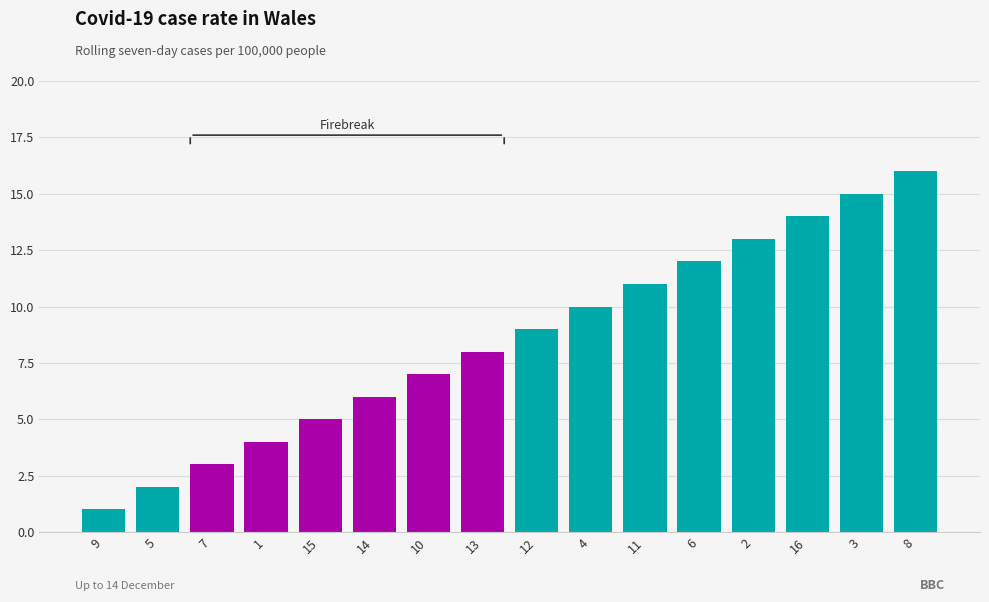

What is the difference between the values at 15 and 10?

2